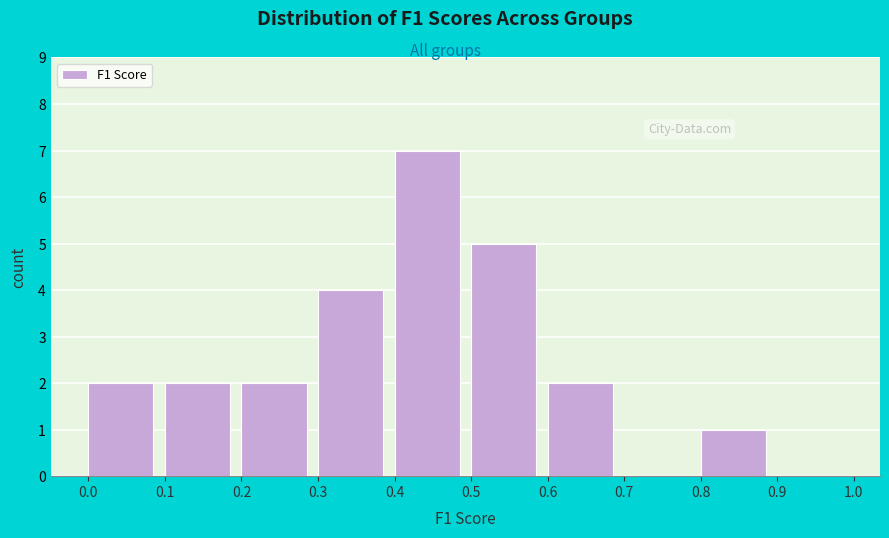

Reading left to right, transcribe this chart: for each bar, give the range it covers on the x-axis and its height. The values are not printed on the chart, so give them approximately, as read against the axis.

0.0 to 0.1: 2
0.1 to 0.2: 2
0.2 to 0.3: 2
0.3 to 0.4: 4
0.4 to 0.5: 7
0.5 to 0.6: 5
0.6 to 0.7: 2
0.7 to 0.8: 0
0.8 to 0.9: 1
0.9 to 1.0: 0